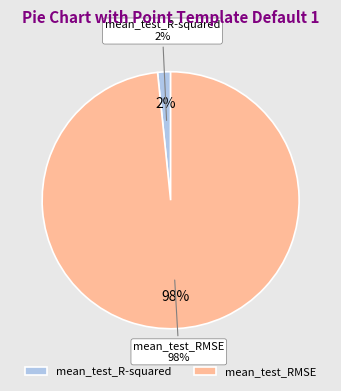

Between mean_test_RMSE and mean_test_R-squared, which is larger?

mean_test_RMSE